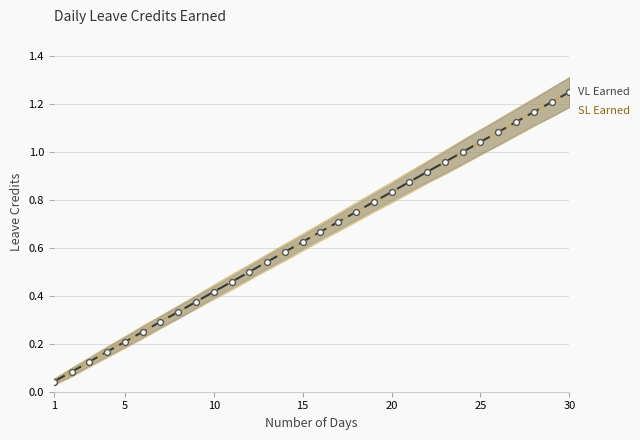

What is the total value across all series at 27?

2.2